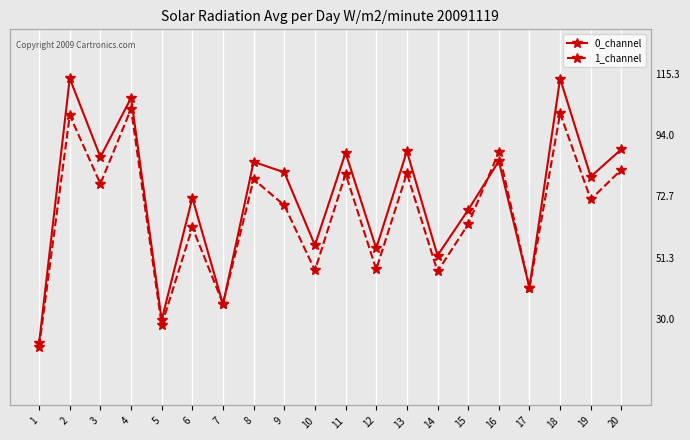

List the labels in order of 0_channel value, smallest first.

1, 5, 7, 17, 14, 12, 10, 15, 6, 19, 9, 8, 16, 3, 11, 13, 20, 4, 18, 2